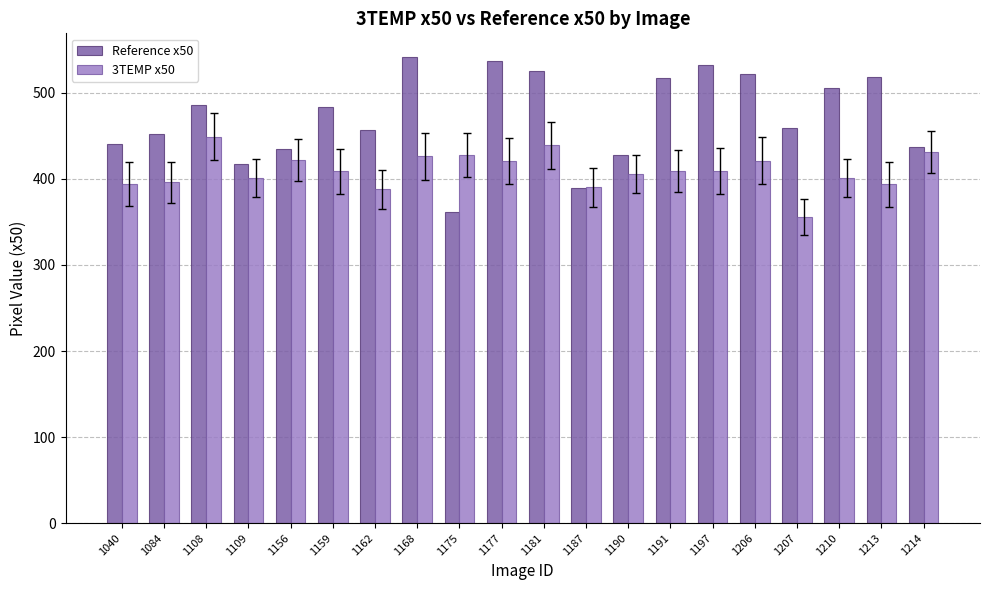

Is the value of 3TEMP x50 at 1159 greater than the value of Reference x50 at 1109?

No